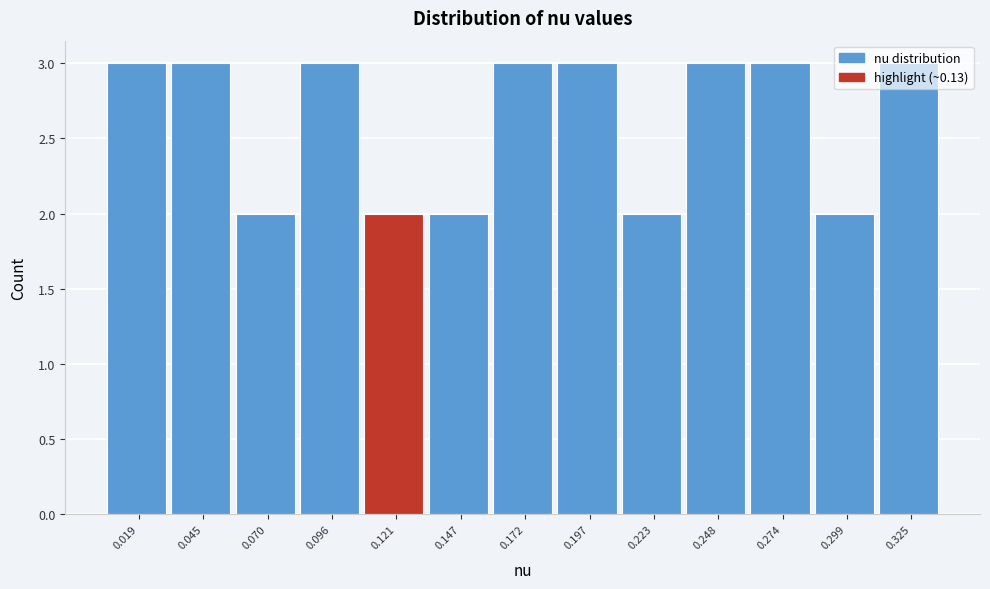

The value at 0.197 is 2. True or false?

False